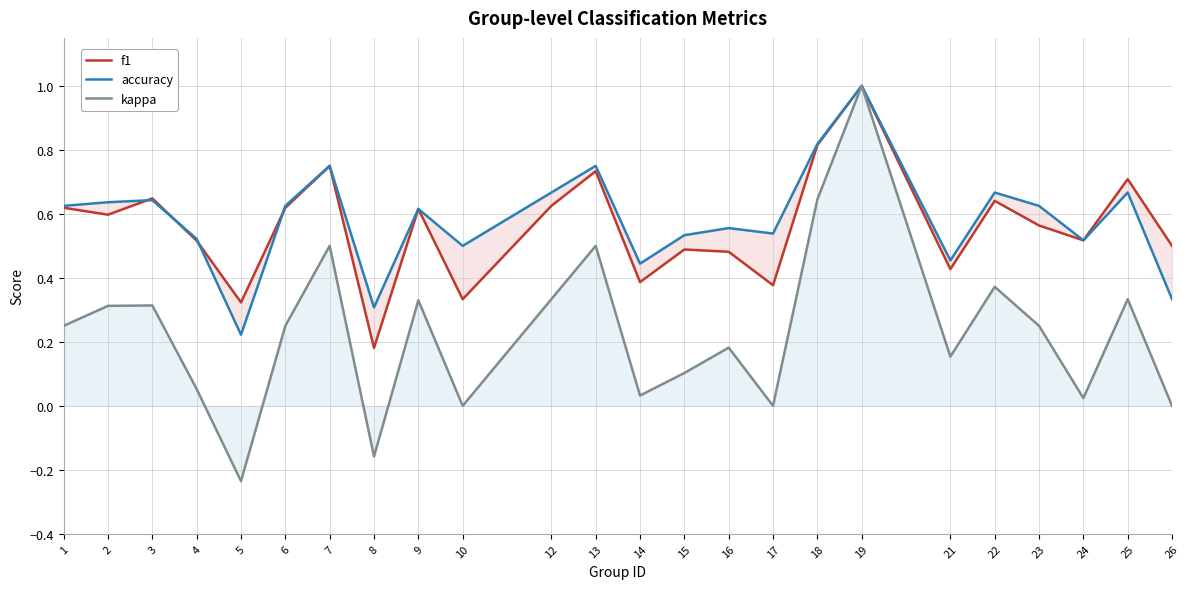

Is this an area chart (filled region under the line)?

No